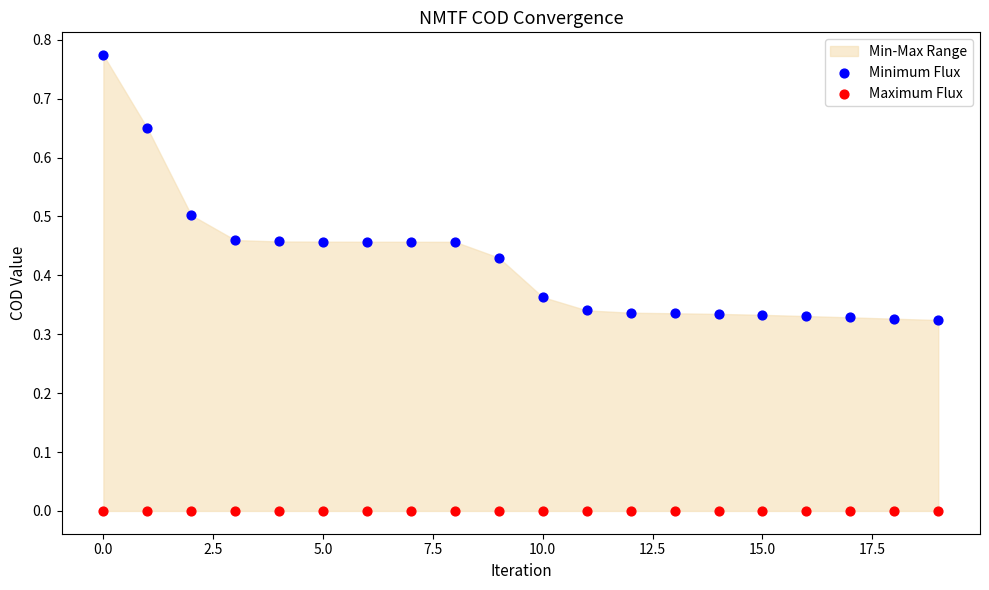

Which series contains the highest Y value?

Minimum Flux